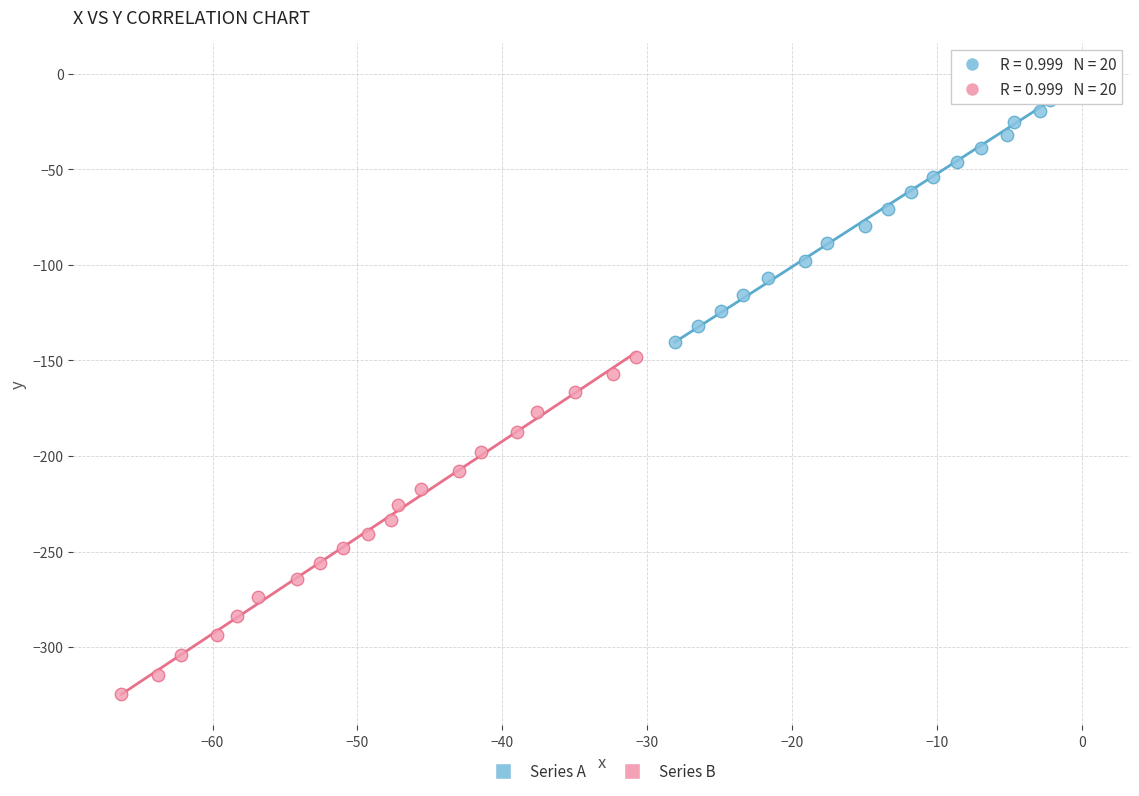

Which series contains the highest Y value?

Series A